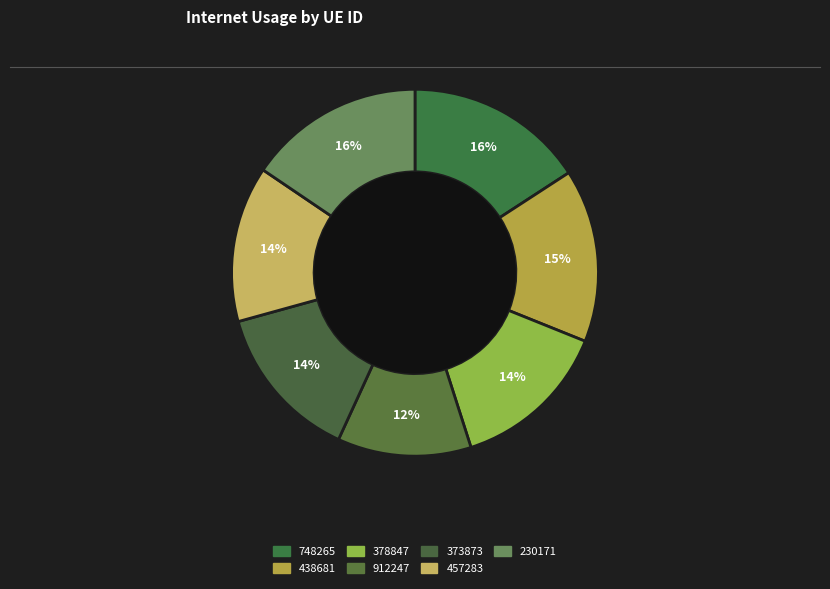

Between 748265 and 378847, which is larger?

748265